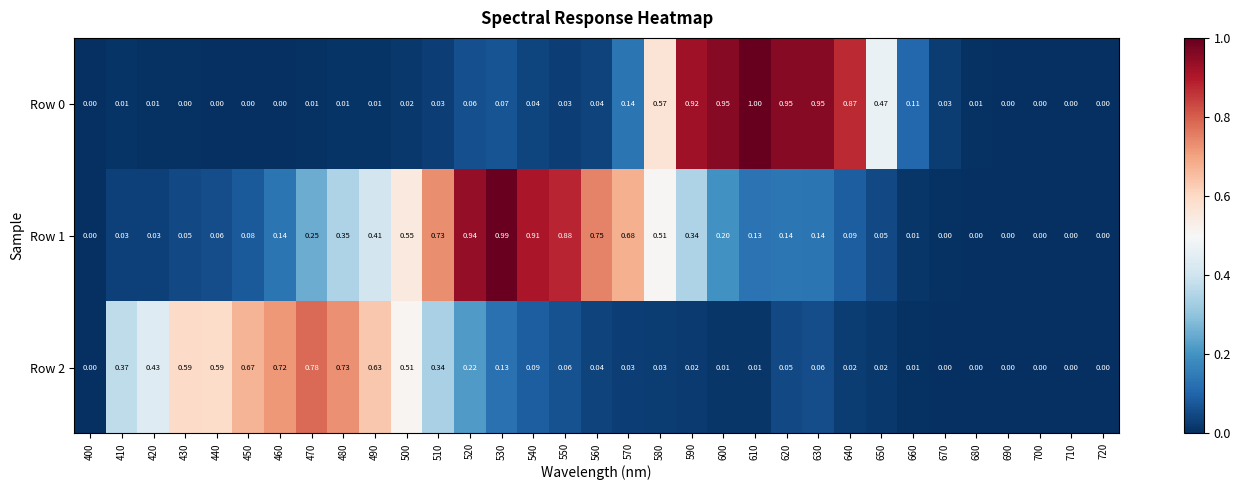

Is the value of Row 0 at 570 greater than the value of Row 2 at 560?

Yes